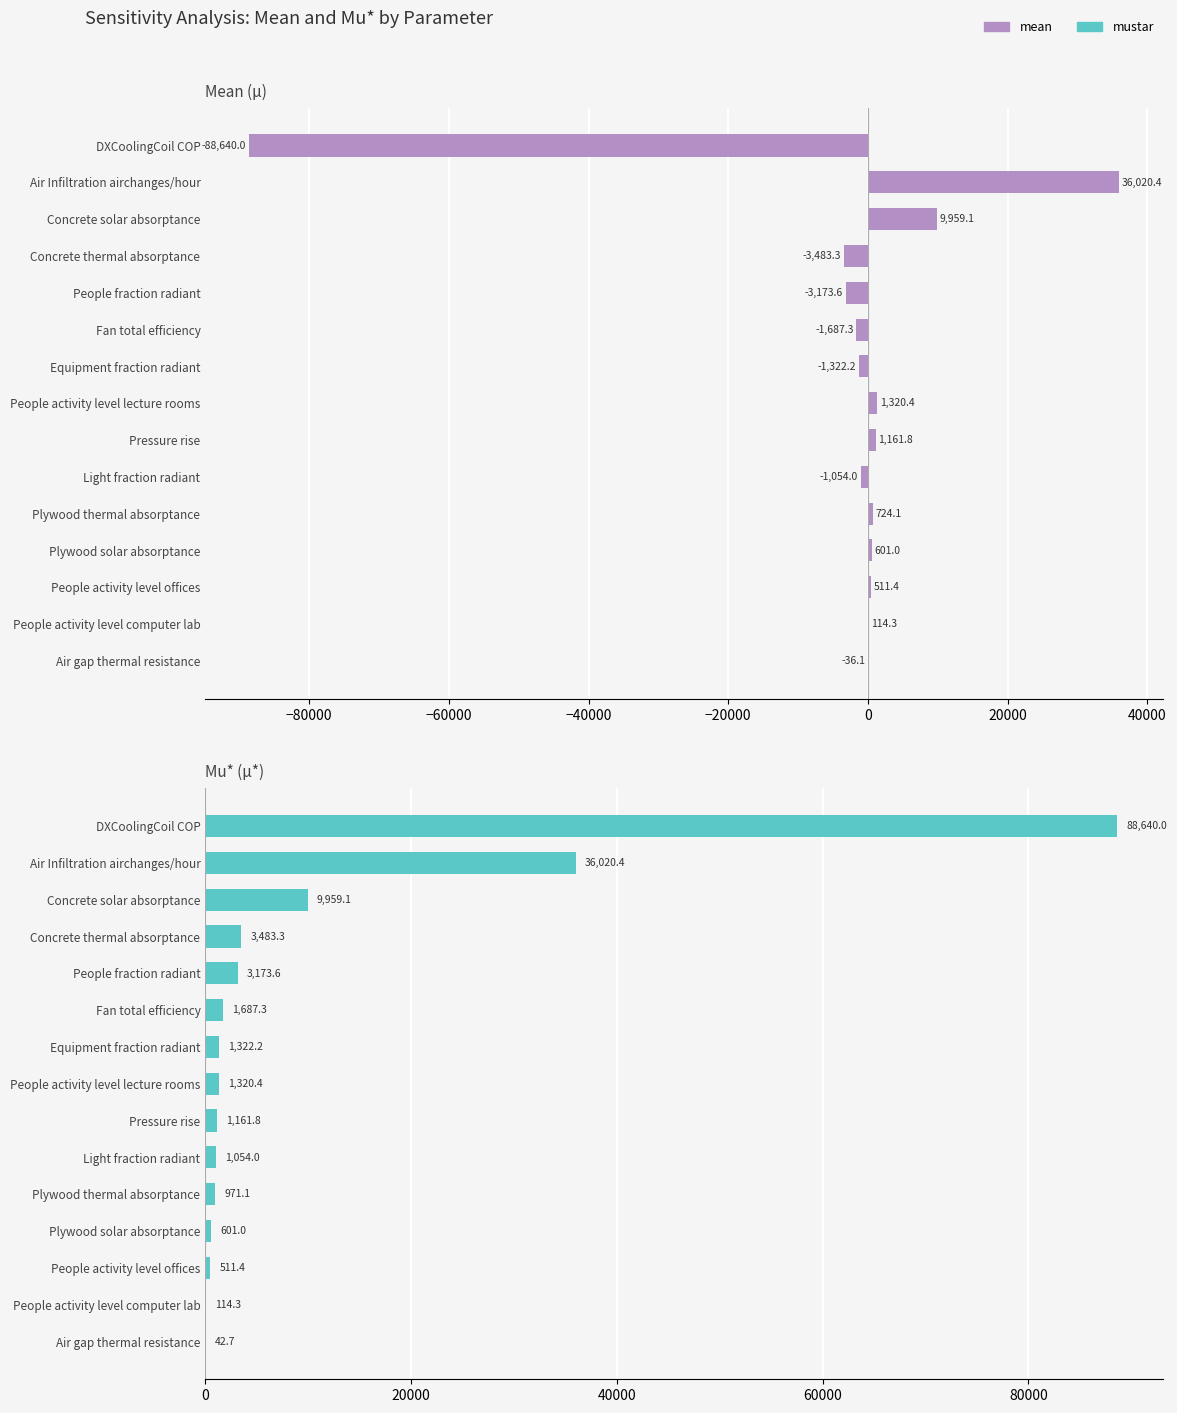

What is the value of the mean bar at the 14th from the left?

114.3